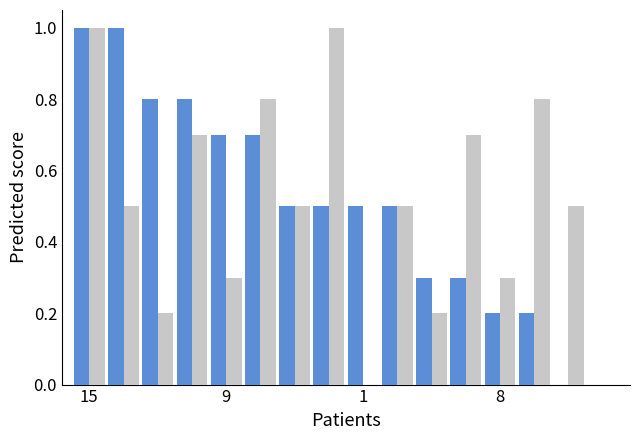

Are the bars grouped side by side (vs. stacked)?

Yes